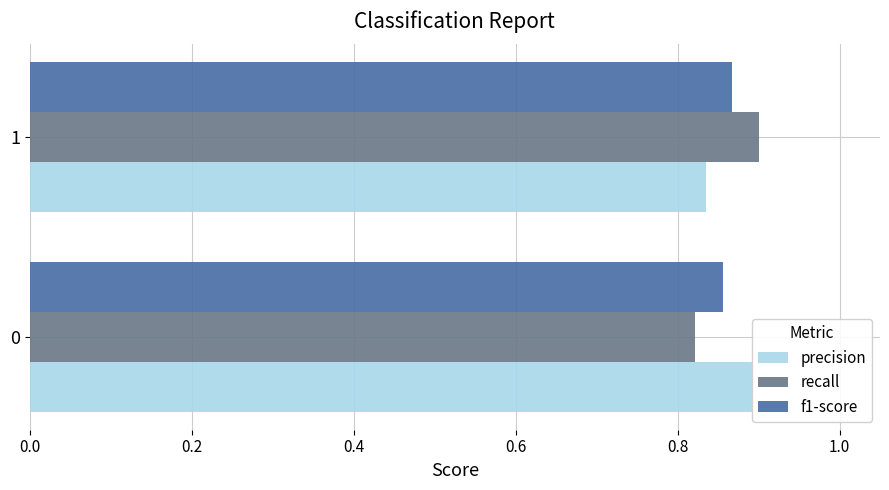

What is the sum of all f1-score values?

1.7